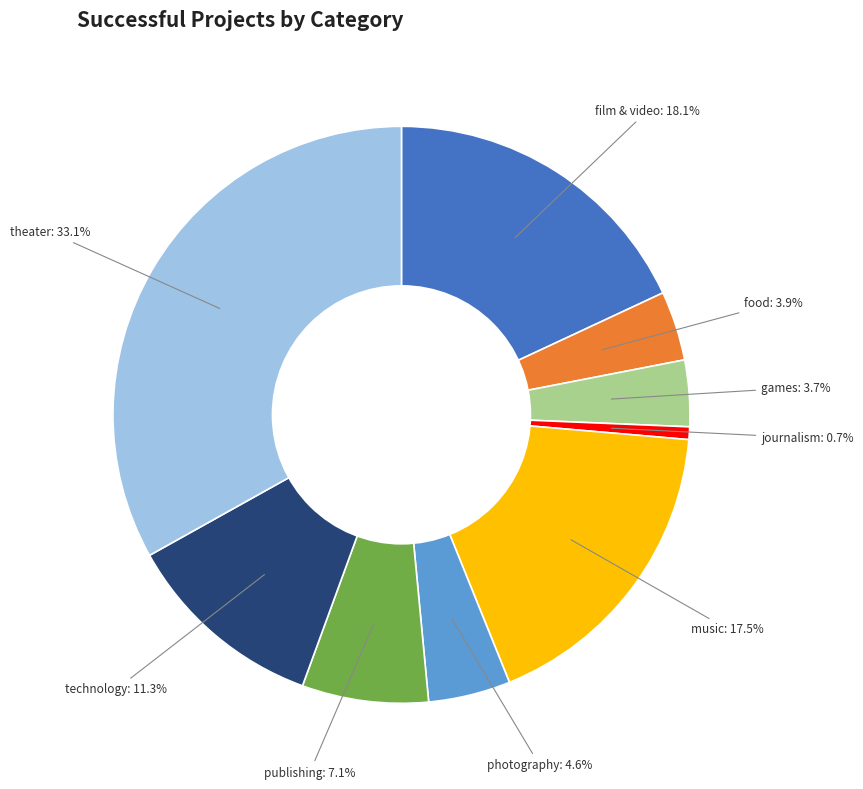

True or false: technology accounts for 11% of the total.

True